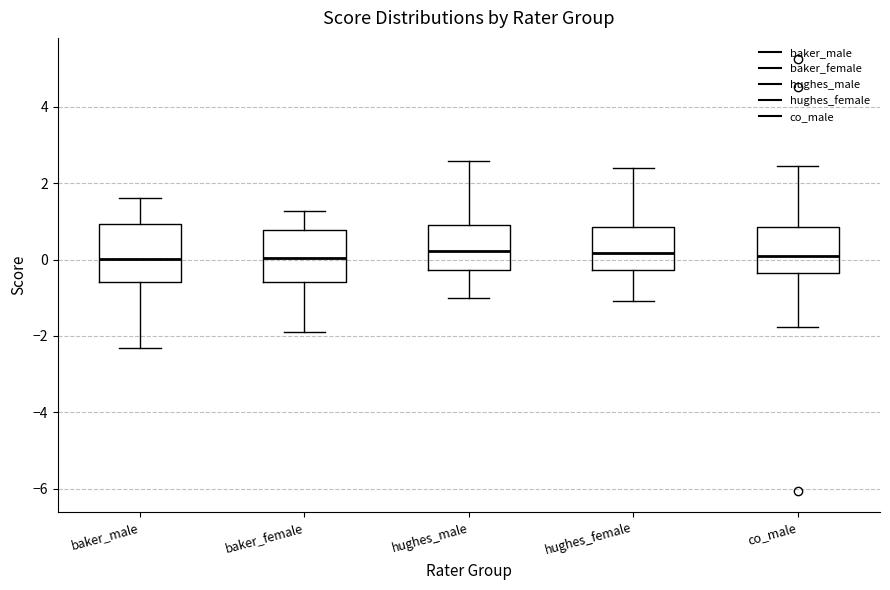

Where does the median line of the box for hughes_female sit on the y-axis? The values are not printed on the chart, so give them approximately, as read against the axis.

0.2